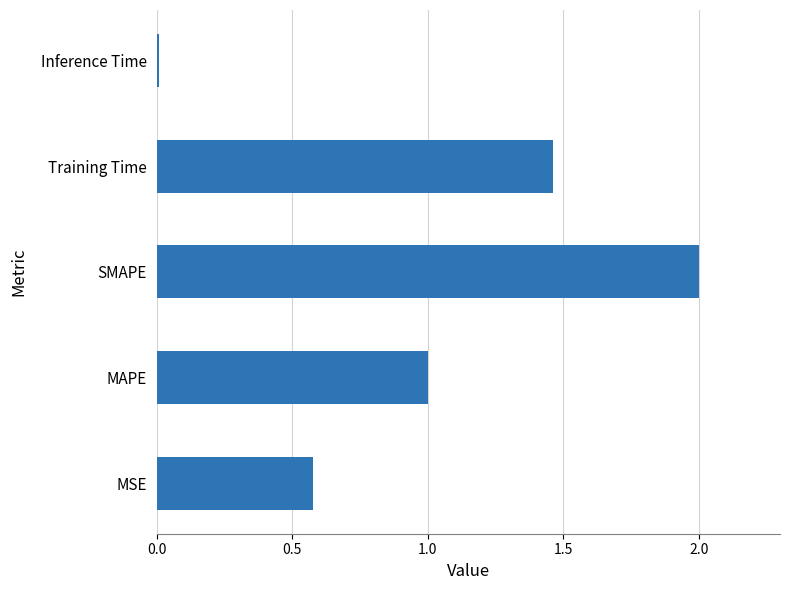

What is the approximate value at MAPE?

1.0